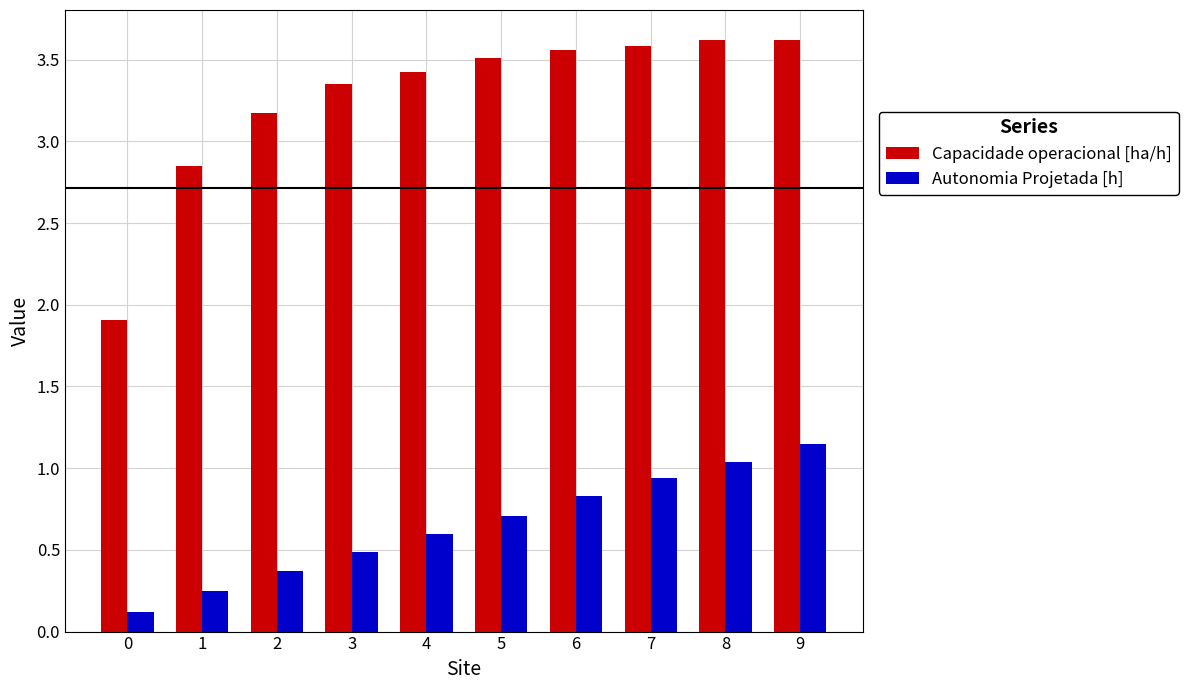

What is the difference between the Capacidade operacional [ha/h] values at 2 and 5?

0.3